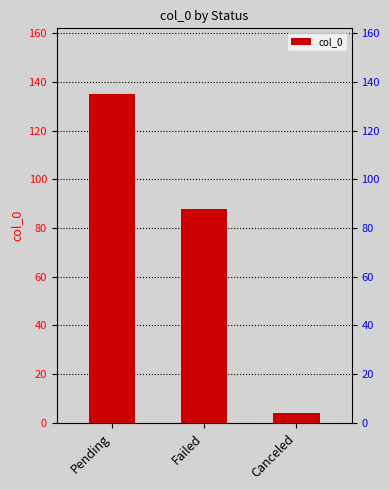

At which label is the value closest to 69?

Failed